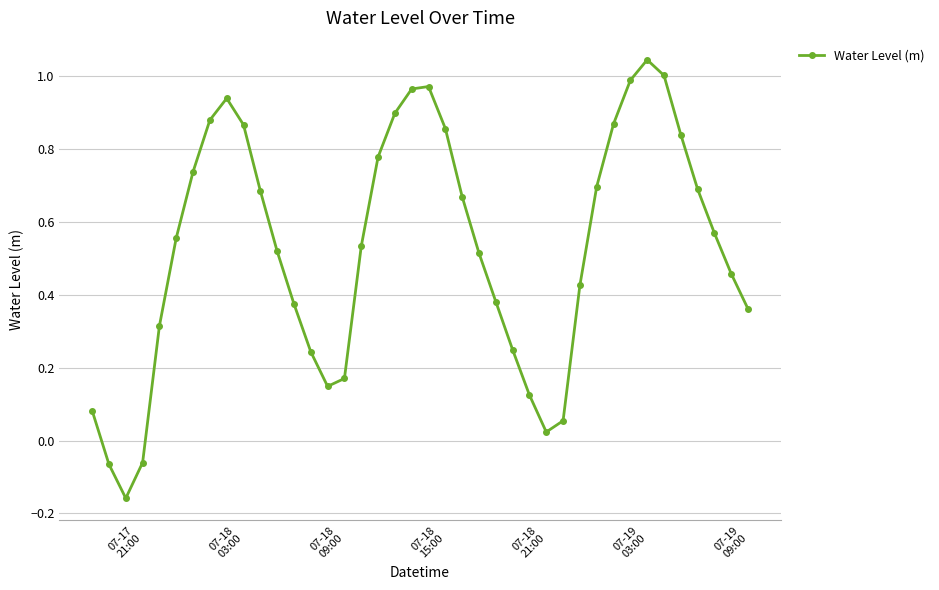

What is the sum of all values?

21.2